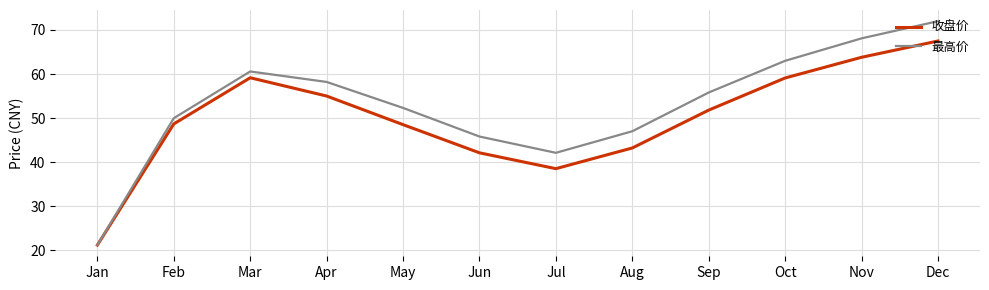

Rank the series by their maximum value, from lowest to highest.

收盘价, 最高价